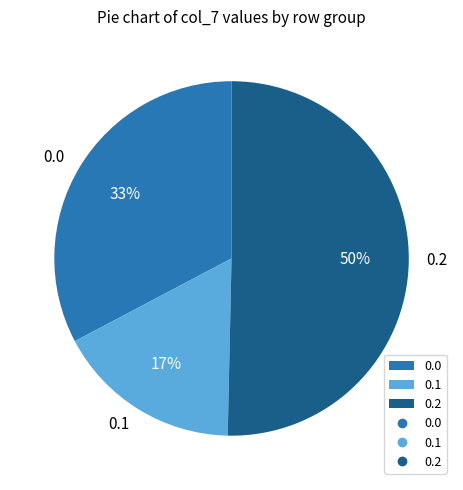

Which has a higher value, 0.1 or 0.2?

0.2